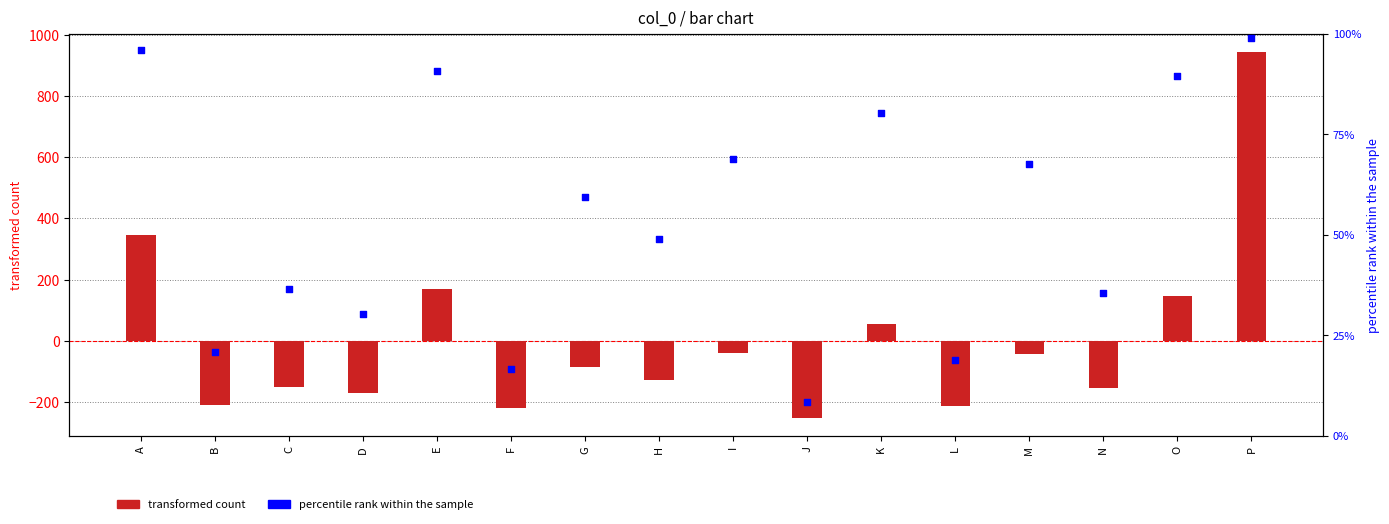

Which series reaches the minimum Y coordinate?

transformed count